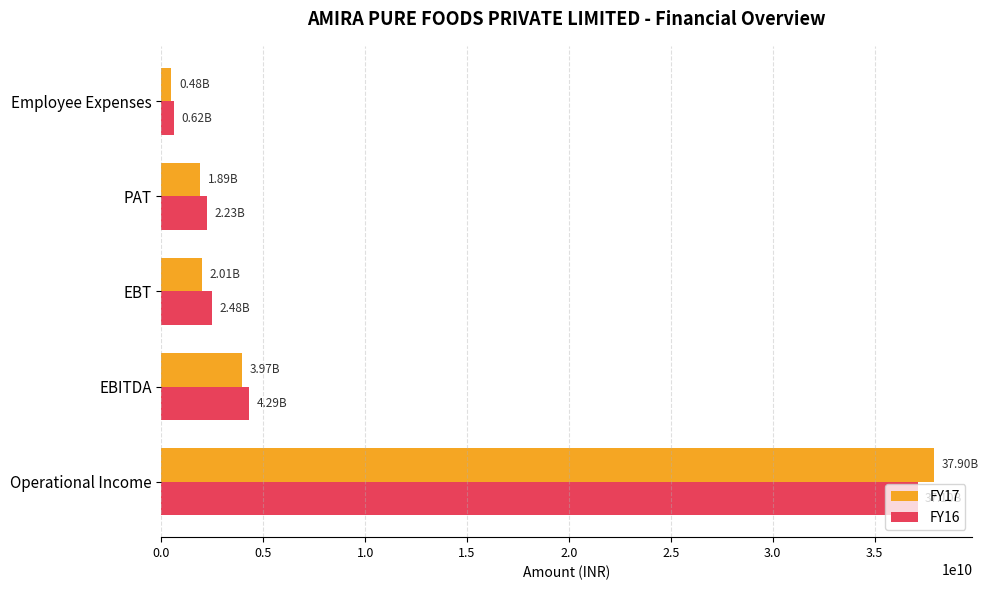

Which category has the lowest value in the FY17 series?

Employee Expenses